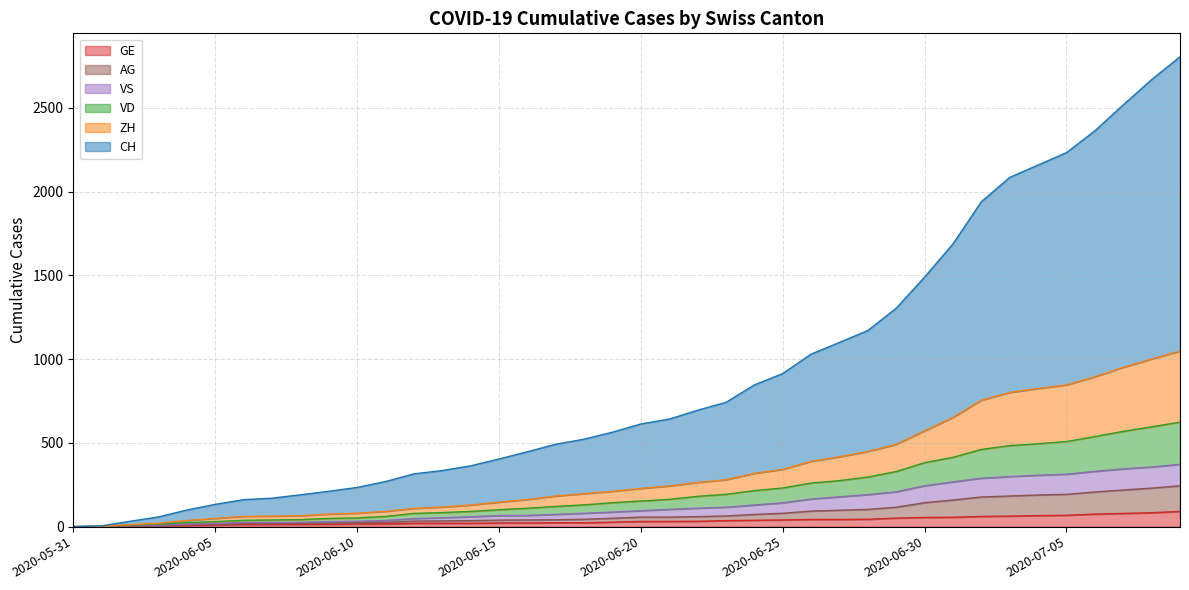

Reading left to right, extract all data points from this chart.

CH: 0	5	32	58	99	133	161	170	190	211	234	269	315	335	363	404	447	492	522	564	613	642	695	742	846	914	1030	1100	1171	1304	1490	1688	1940	2085	2159	2233	2363	2518	2669	2805
ZH: 0	2	12	20	37	49	61	63	65	75	80	91	109	117	129	146	162	183	197	211	228	243	264	280	318	342	390	417	449	491	572	652	755	801	825	846	895	951	1001	1048
VD: 0	2	10	15	24	30	38	40	42	49	52	61	79	84	91	101	110	121	130	143	153	163	181	193	215	231	260	275	296	329	382	414	461	484	495	508	538	569	596	624
GE: 0	1	4	6	8	10	13	13	14	14	16	16	20	20	20	22	22	23	23	27	31	31	32	36	38	40	43	43	44	51	55	56	61	63	66	68	75	79	83	91
VS: 0	2	6	9	15	19	25	25	26	30	32	37	48	53	59	66	67	73	80	87	95	103	110	116	129	142	165	178	191	208	244	267	289	299	307	313	330	345	356	372
AG: 0	1	4	7	11	13	18	18	19	21	23	26	33	34	36	39	40	41	44	50	57	57	60	64	73	80	93	98	103	116	143	159	177	183	189	193	207	219	230	244